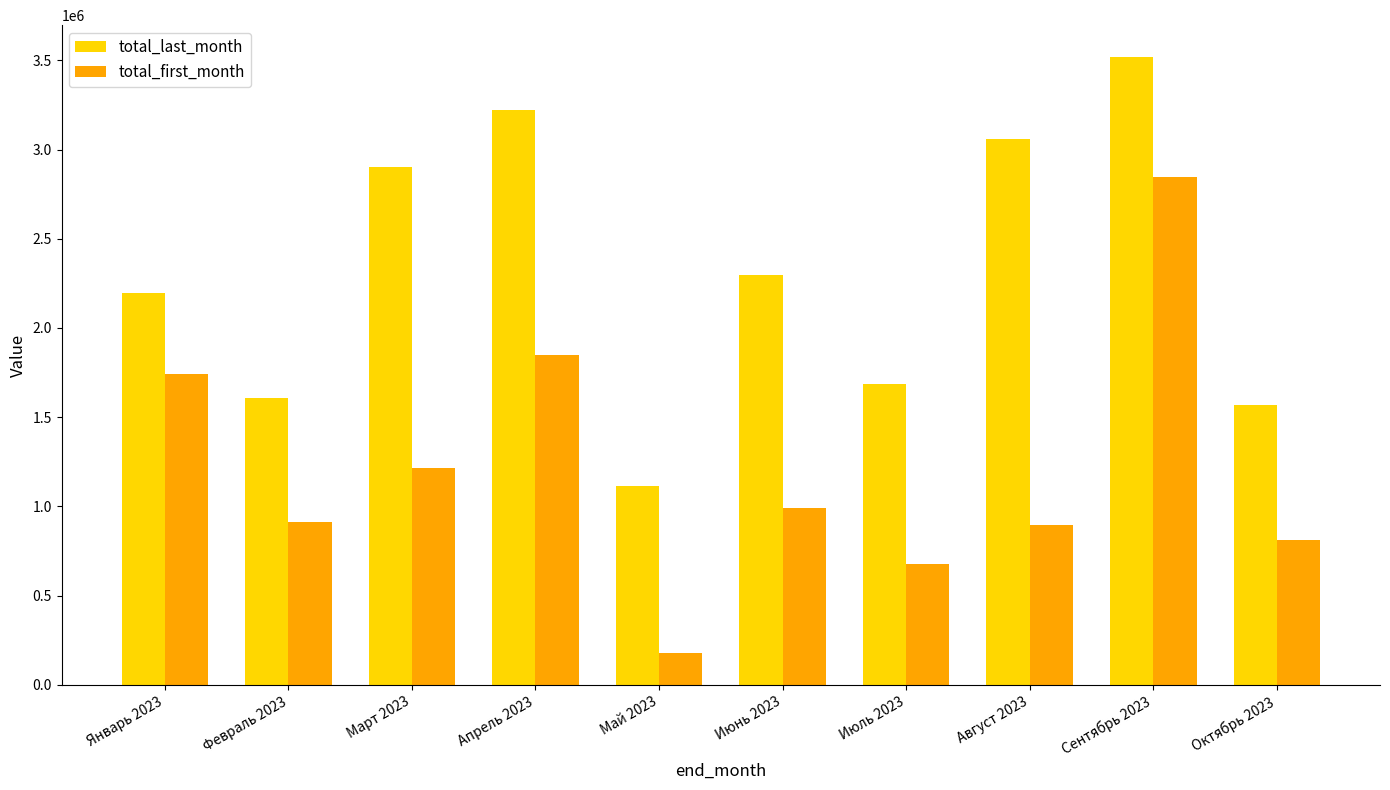

Which series has the largest total across all categories?

total_last_month